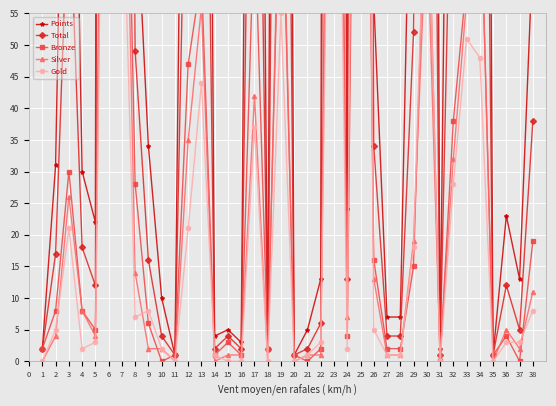

What is the difference between the second highest and minimum values in the Gold series?

169